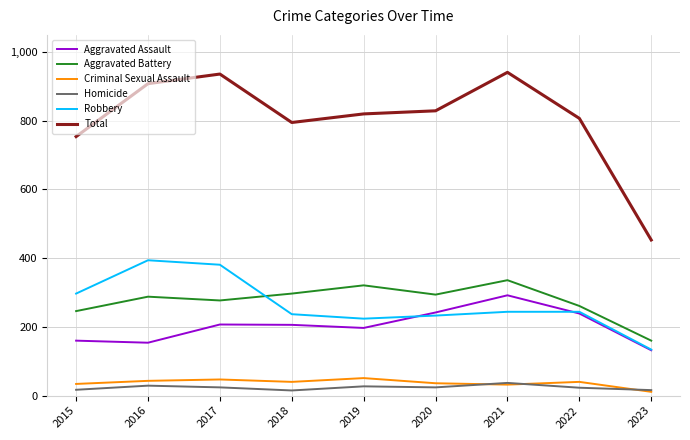

Does the chart display data point markers on the line(s)?

No